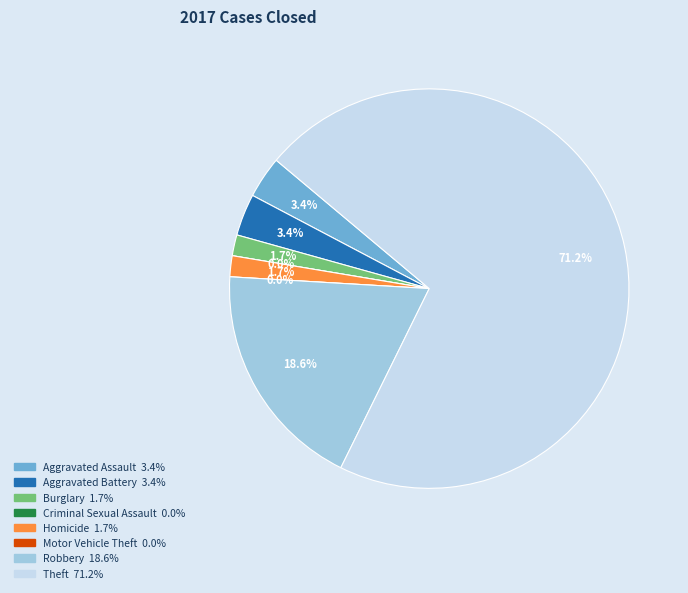

To the nearest percent, what is the difference between the largest and smallest slice percentages?

71%